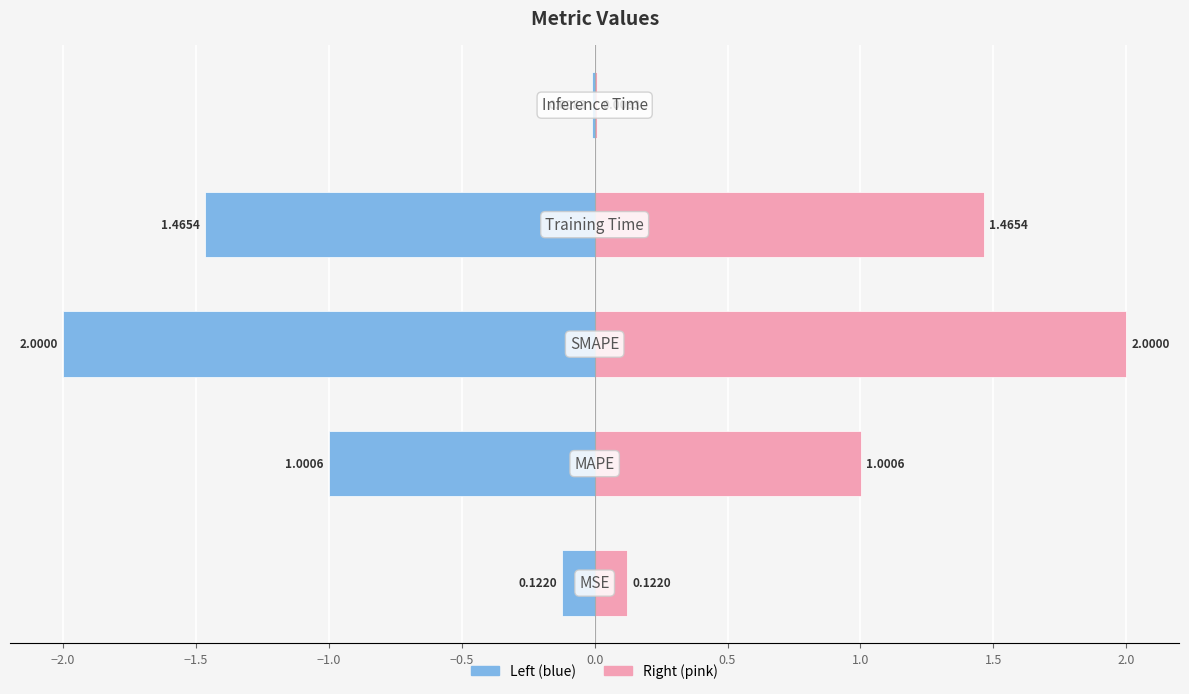

The col_1 (right) series shows 0.2 at −2.5. True or false?

False